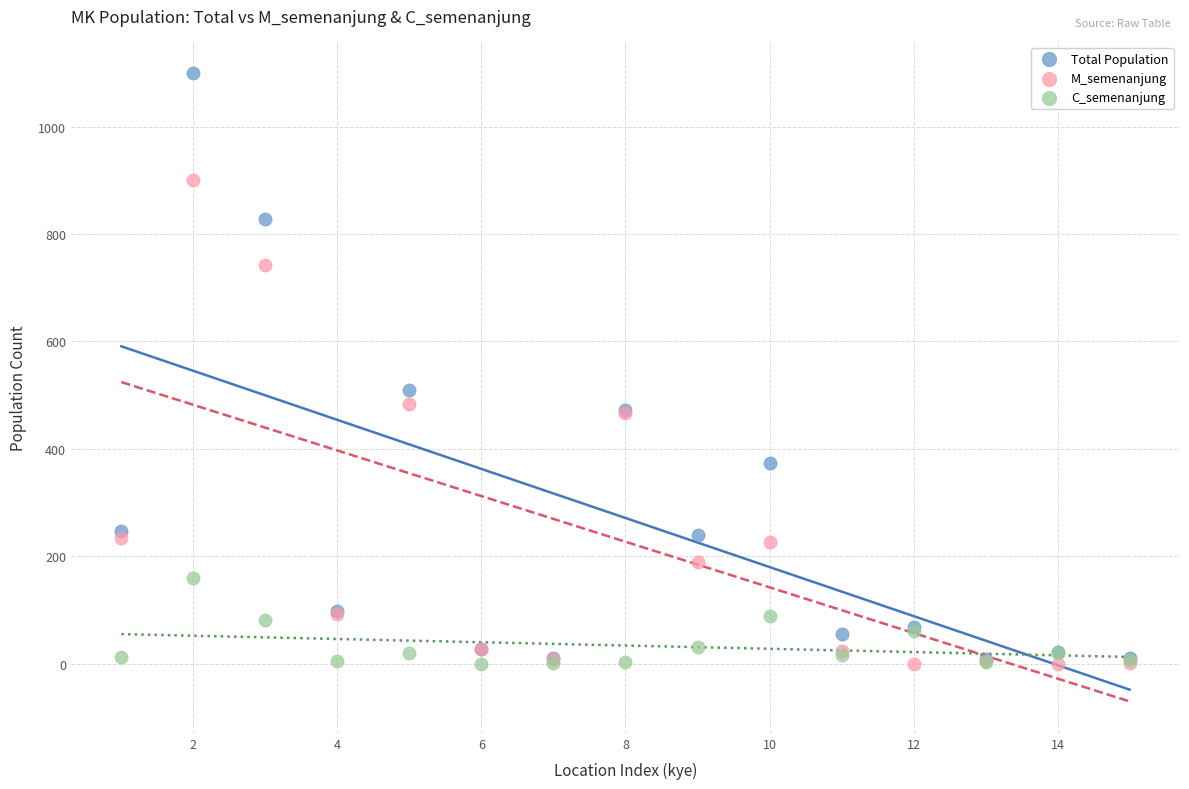

Across all series, what Y value is closest to 550?

510